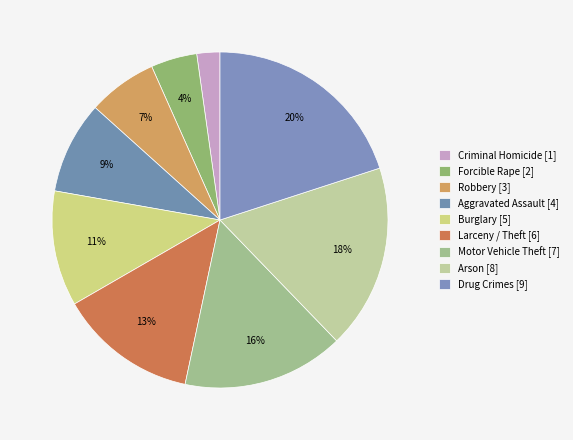

How many slices are in this pie chart?

9